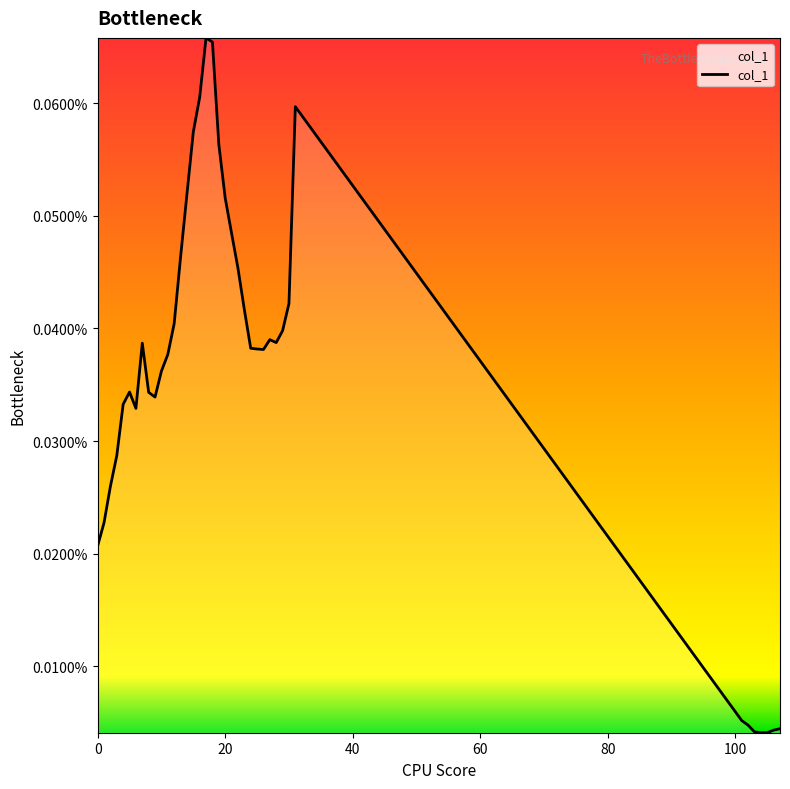

Does the chart display data point markers on the line(s)?

No